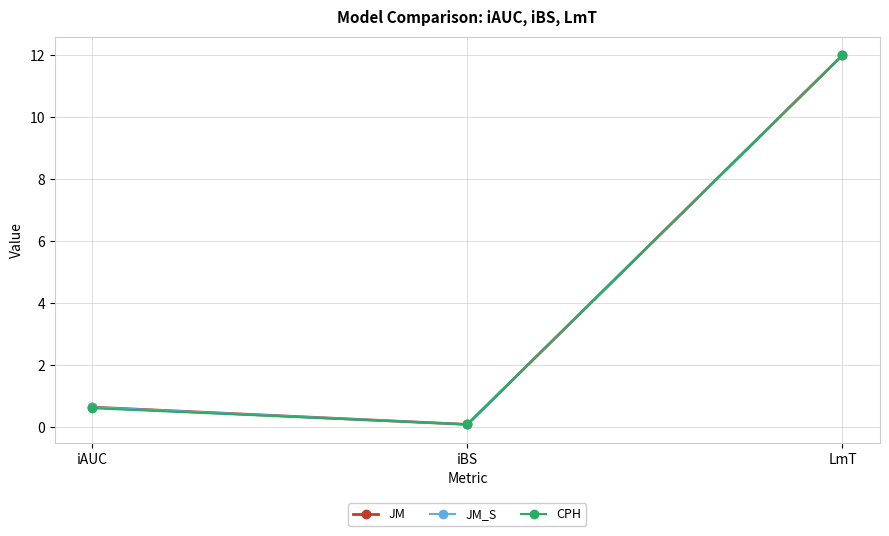

The CPH series shows 6.8 at LmT. True or false?

False